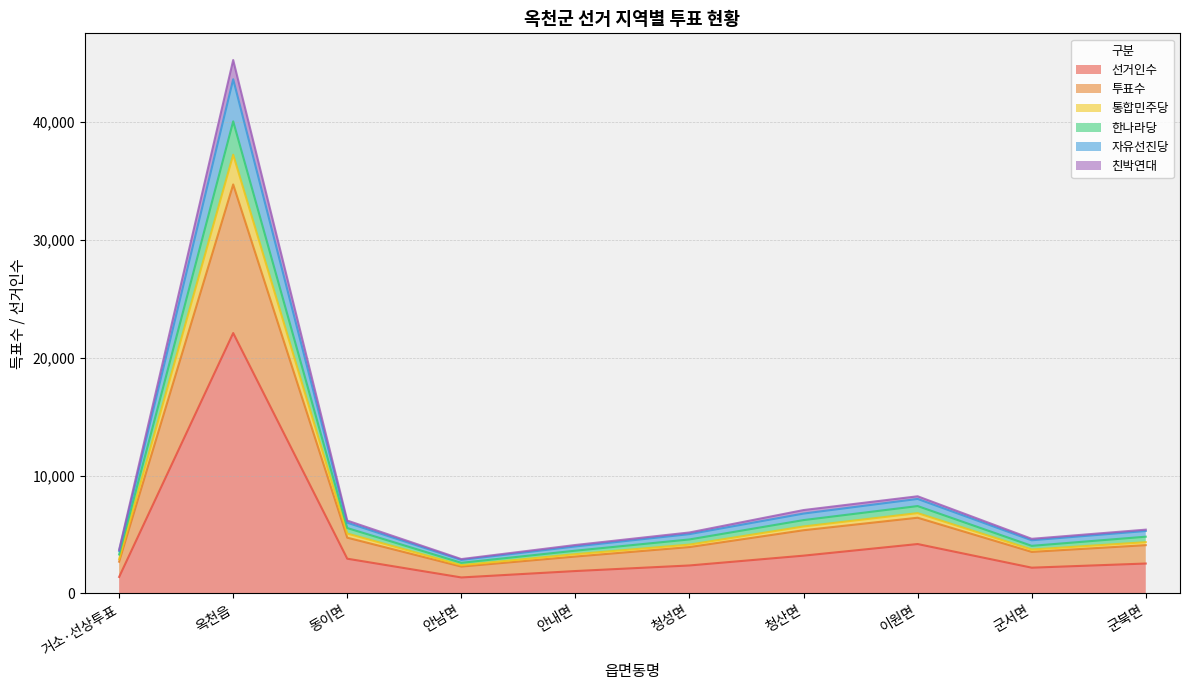

What is the label of the 9th point from the right?

옥천읍